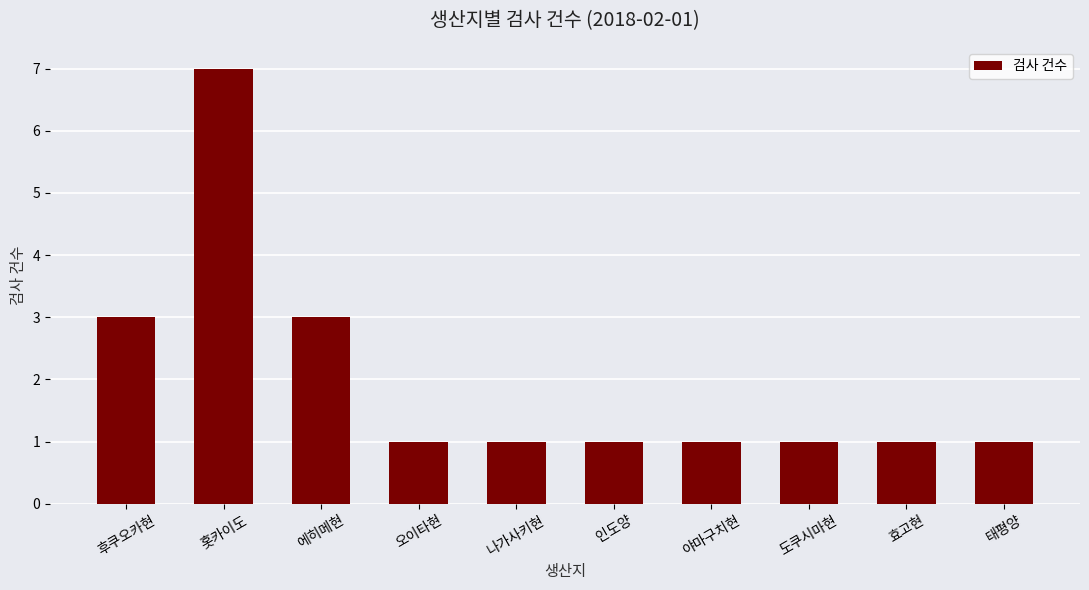

What is the ratio of the value at 홋카이도 to the value at 도쿠시마현?

7.0